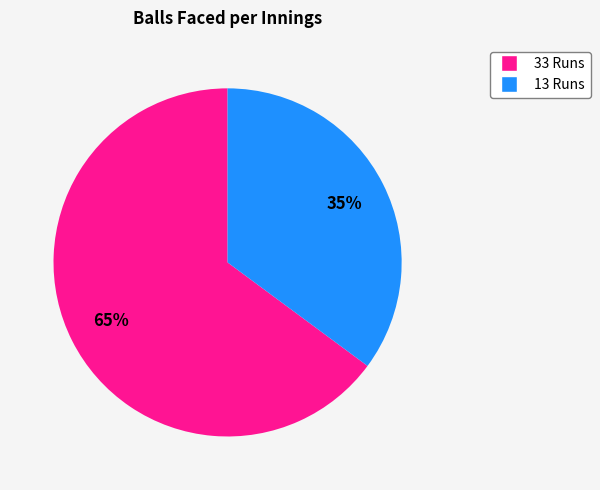

True or false: 33 Runs accounts for 60% of the total.

False